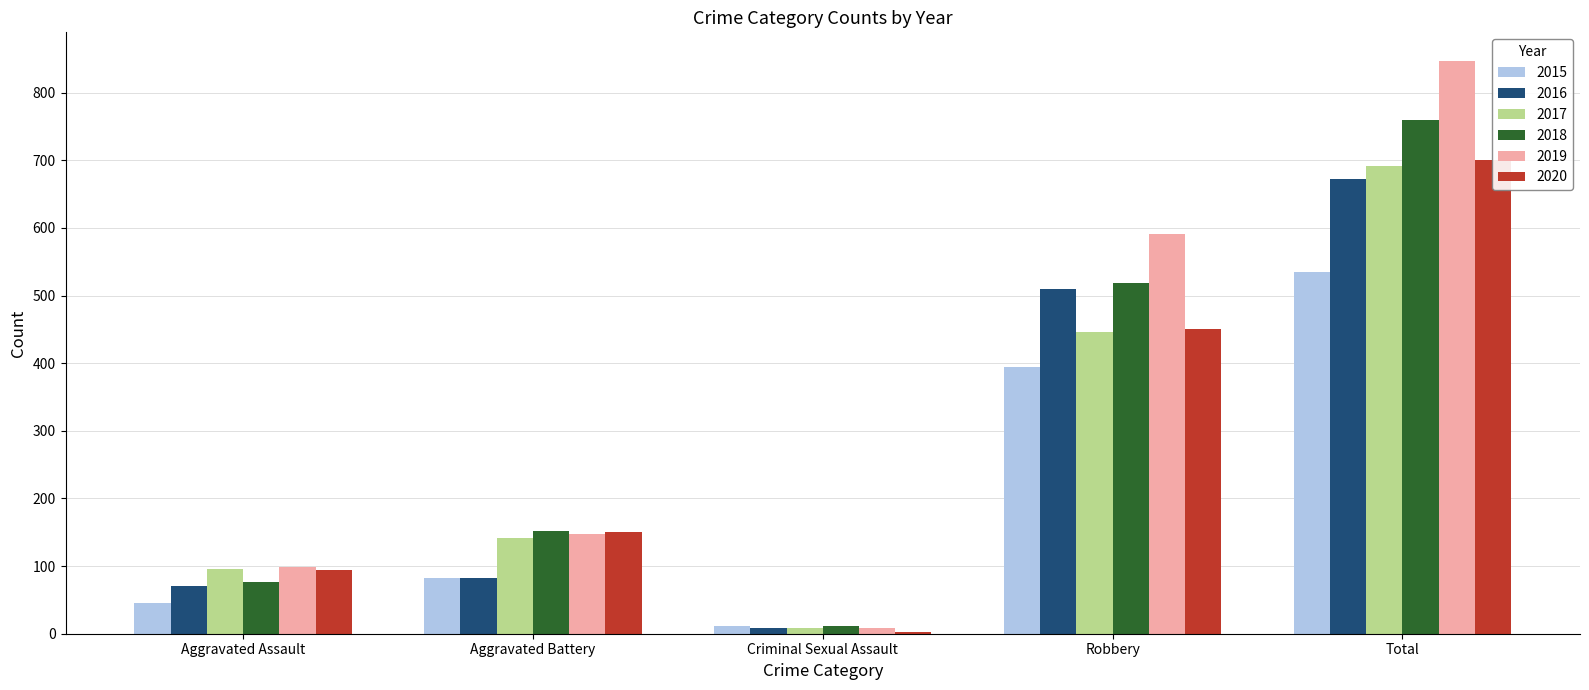

Reading left to right, what are all the values shown in this chart?

2015: 46	82	12	395	535
2016: 71	82	8	510	672
2017: 95	142	8	446	692
2018: 77	152	11	519	760
2019: 98	148	8	591	847
2020: 94	150	3	450	700